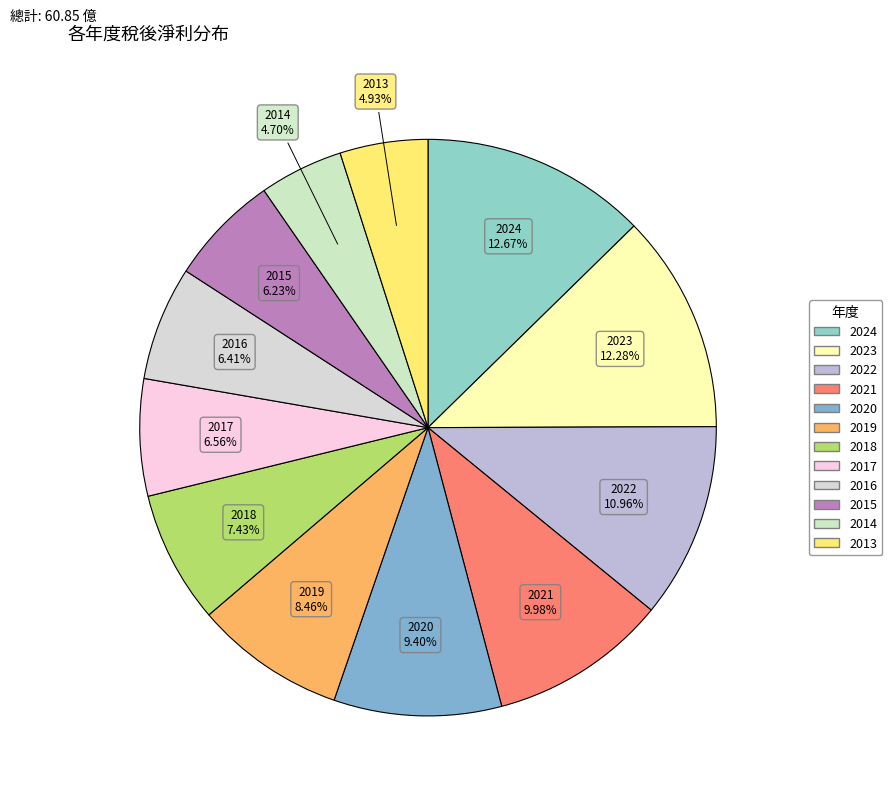

How many segments does this pie chart have?

12